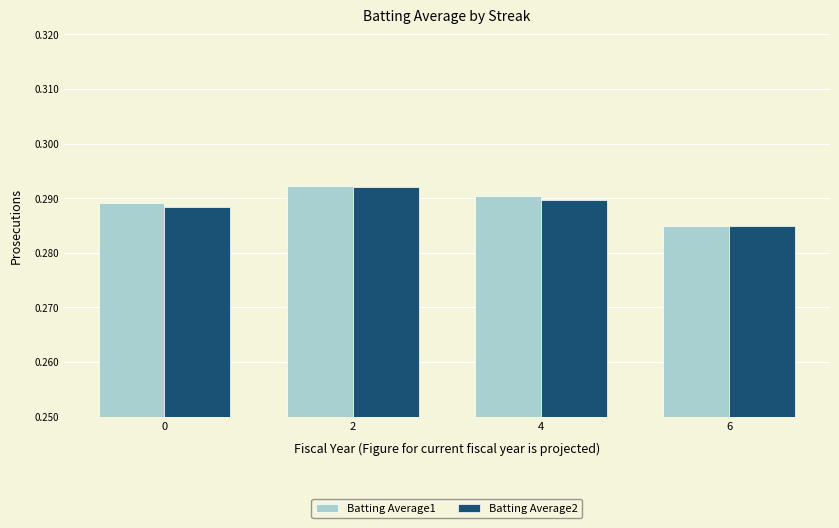

Is the value of Batting Average2 at 4 greater than the value of Batting Average1 at 4?

No